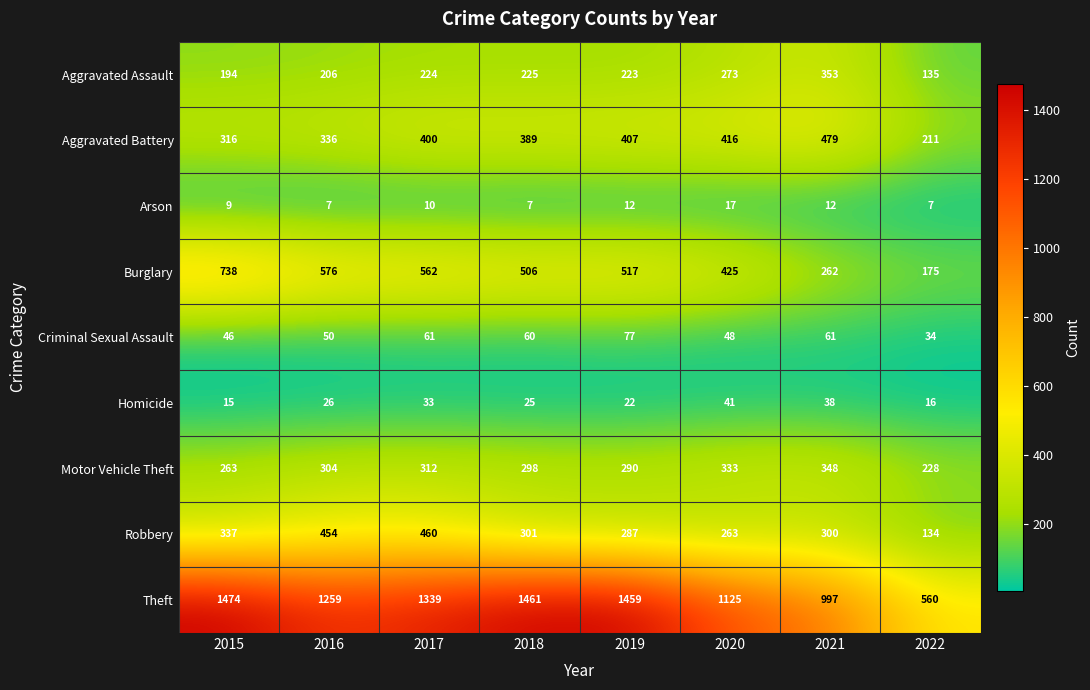

The value of Motor Vehicle Theft at 2019 is 439. True or false?

False